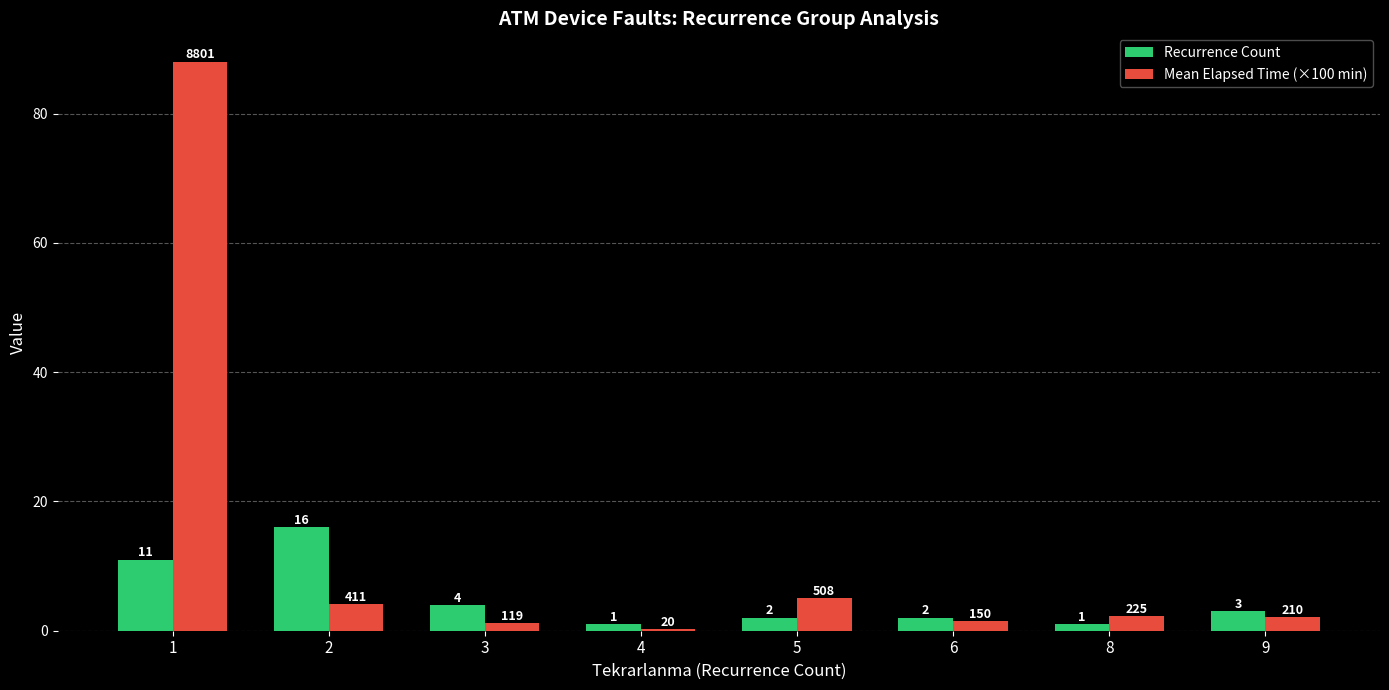

How many categories are shown in the chart?

8